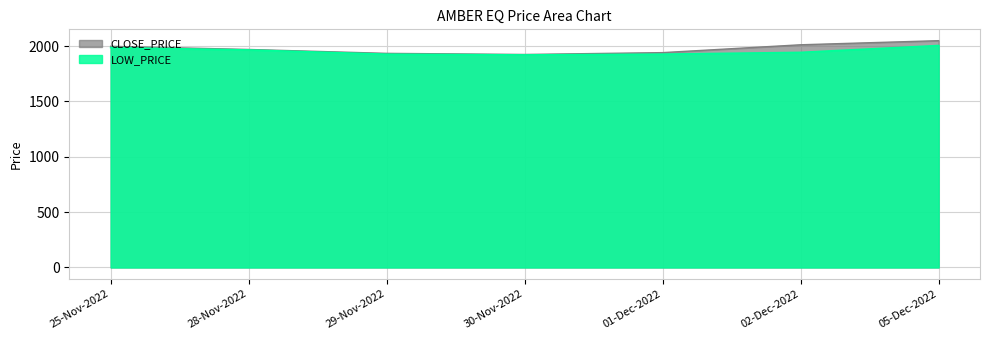

List the series in order of their peak value, highest first.

CLOSE_PRICE, LOW_PRICE